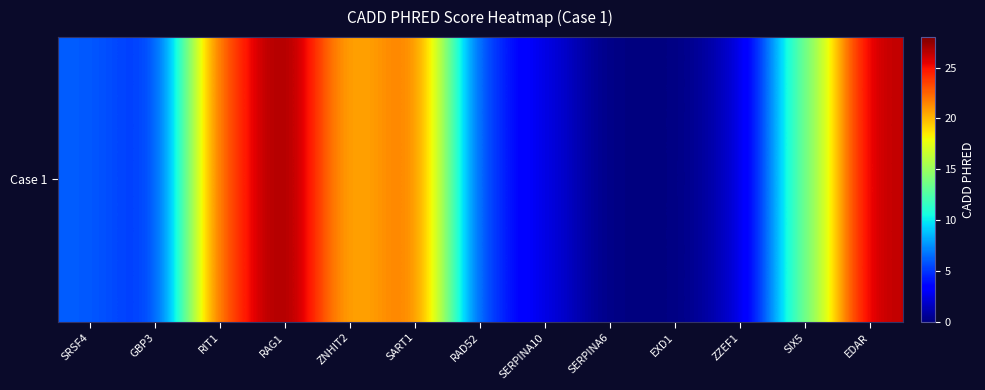

Reading right to left, what are all the values shown in this chart?

EDAR=26.6	SIX5=13.4	ZZEF1=1.7	EXD1=0.0	SERPINA6=0.0	SERPINA10=2.5	RAD52=5.0	SART1=22.8	ZNHIT2=19.6	RAG1=28.0	RIT1=23.2	GBP3=4.3	SRSF4=6.1